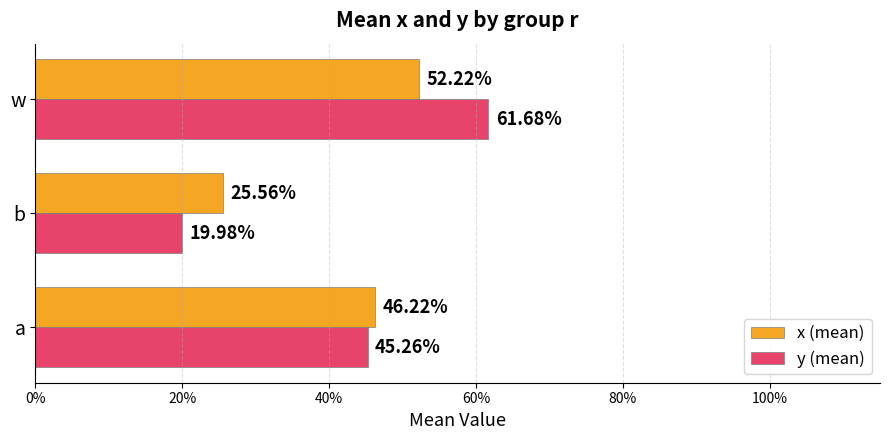

How many y (mean) values are between 0 and 1?

3